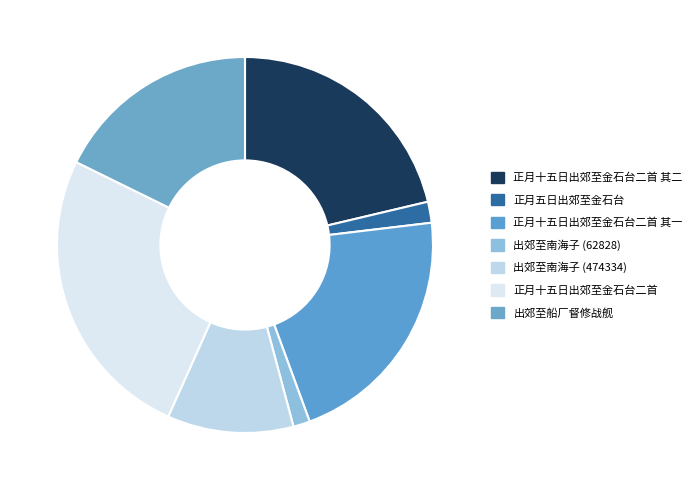

To the nearest percent, what portion does 正月十五日出郊至金石台二首 其二 represent?

21%